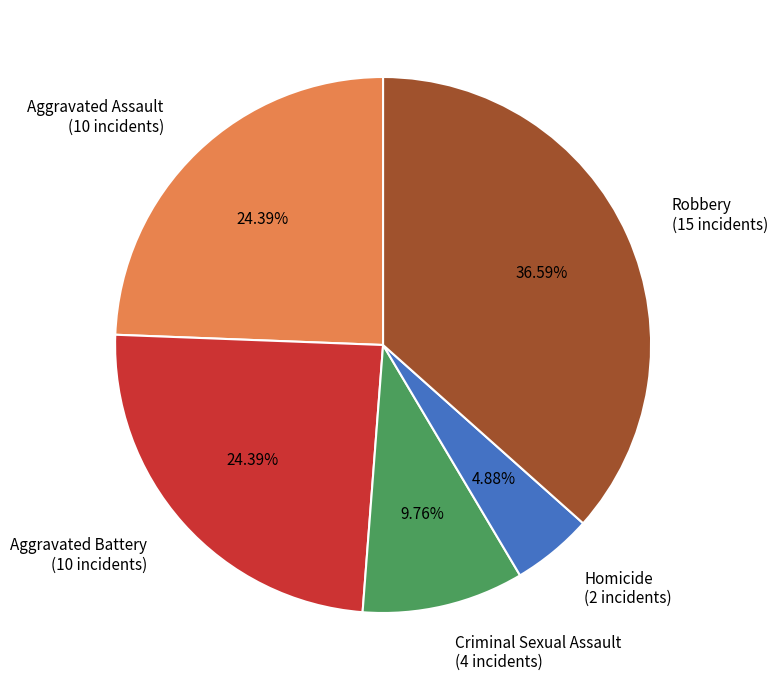

Approximately how many times larger is the value at Aggravated Assault (10 incidents) compared to Homicide (2 incidents)?

5.0